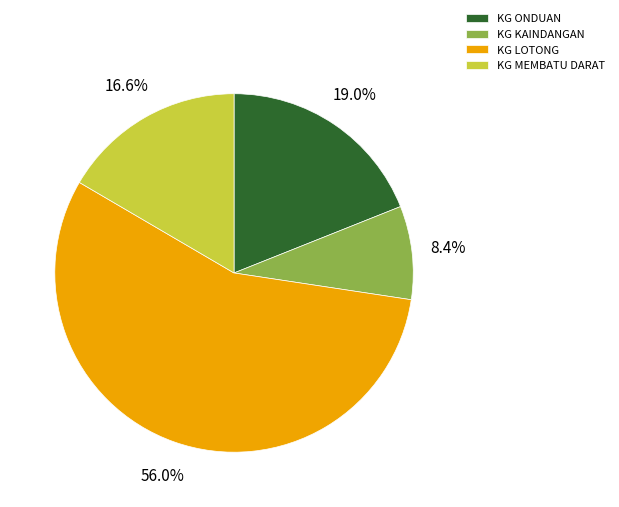

To the nearest percent, what percentage of the pie is KG LOTONG?

56%